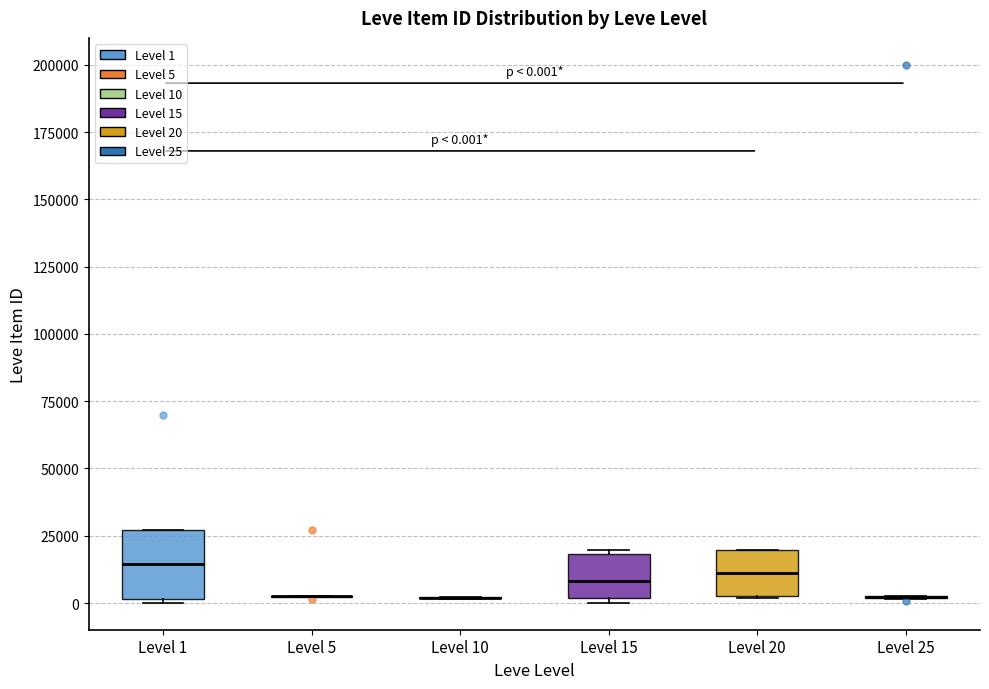

Comparing the boxes themselves (not the whiskers), which one is the tallest?

Level 1